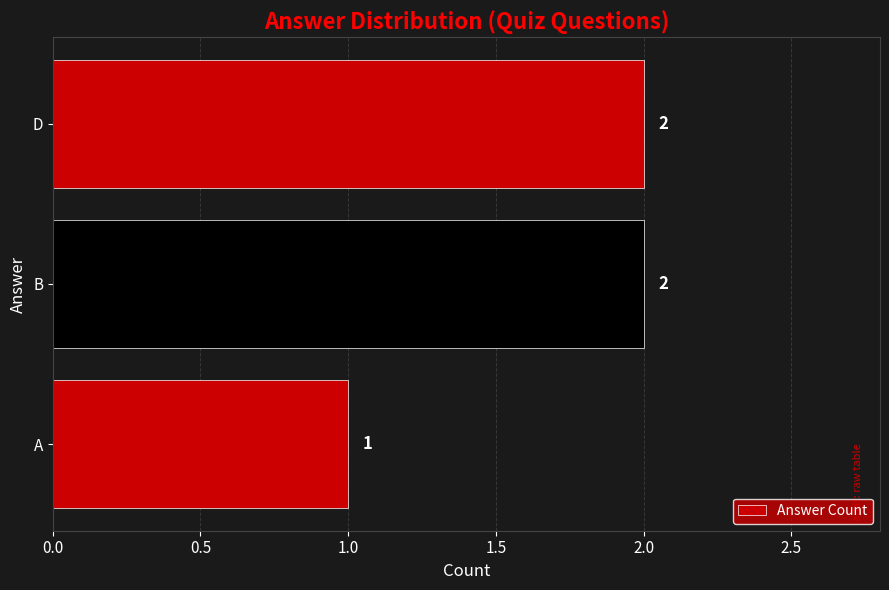

The chart shows a value of 2 at B. True or false?

True